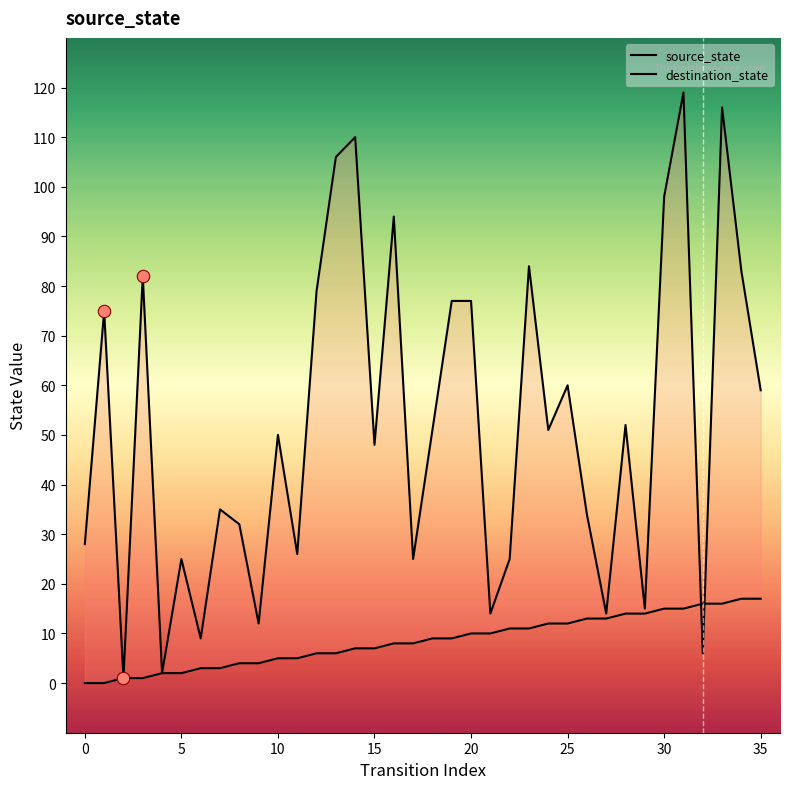

What is the total value across all series at 21?

24